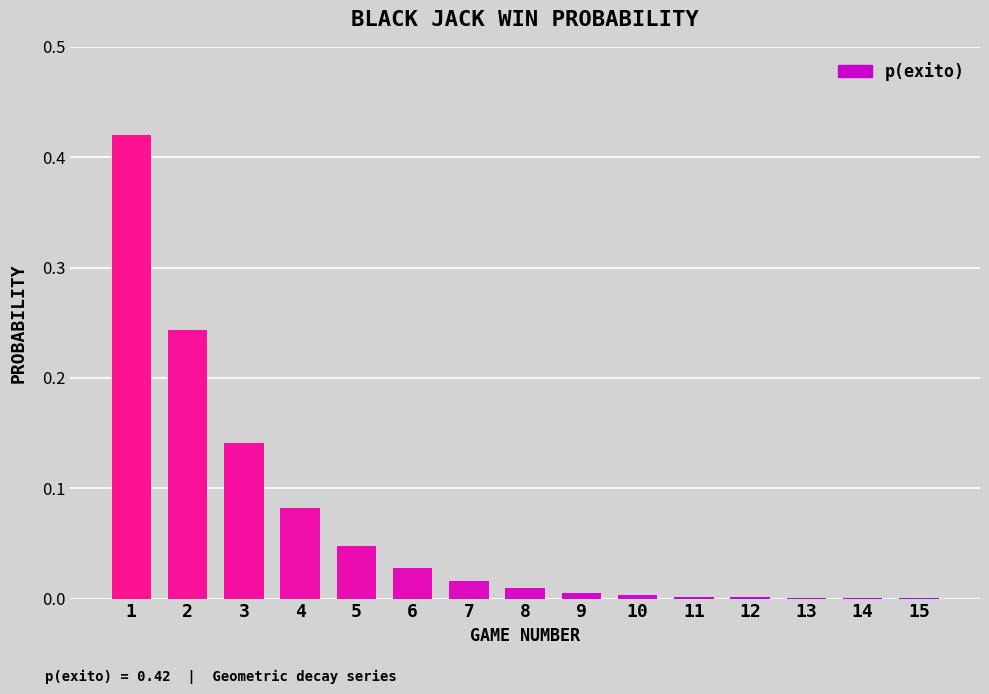

What is the sum of all values?

1.0